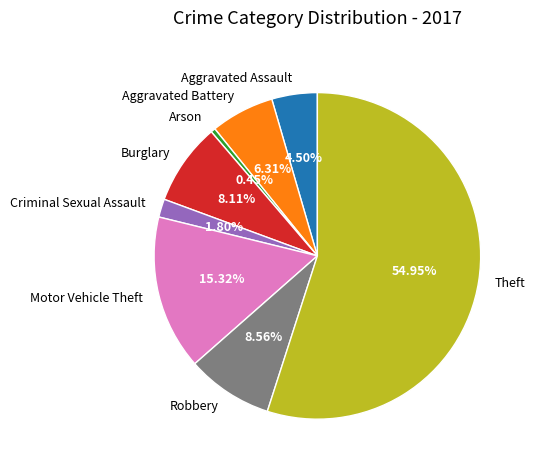

Is it true that Criminal Sexual Assault is 2% of the pie?

True